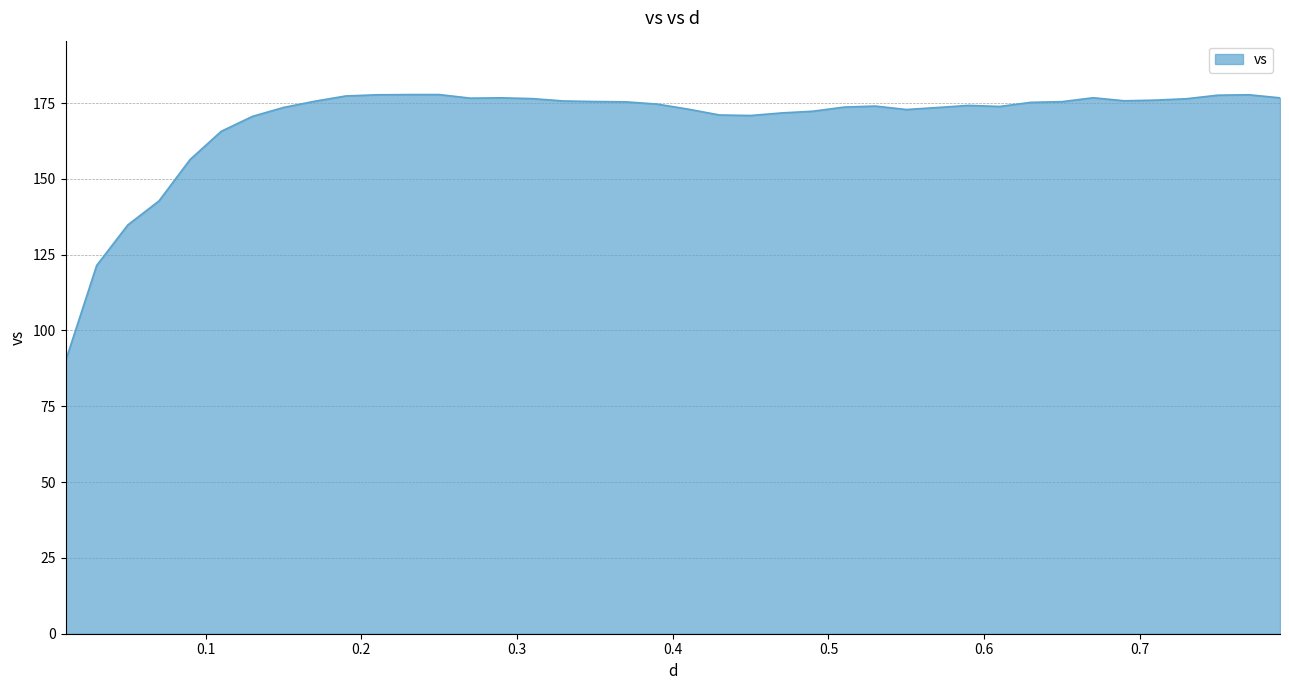

How many categories are shown in the chart?

40